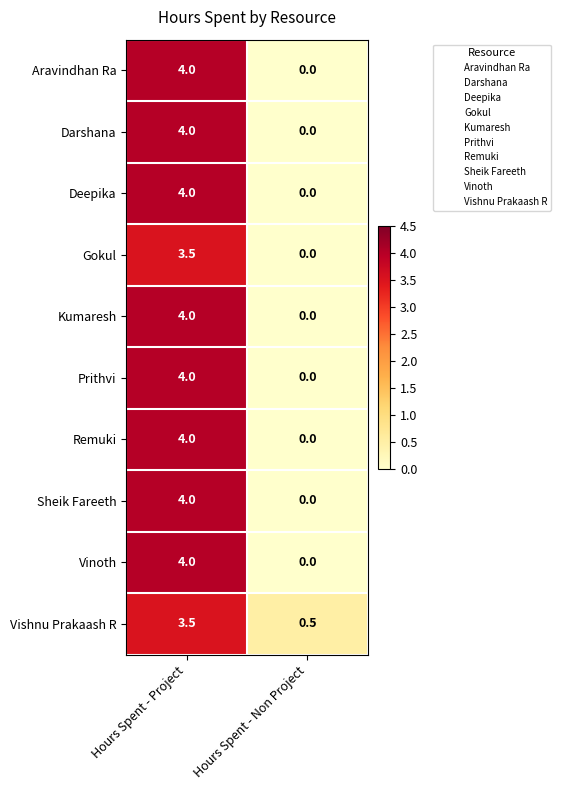

Count the number of data series in this chart.

10